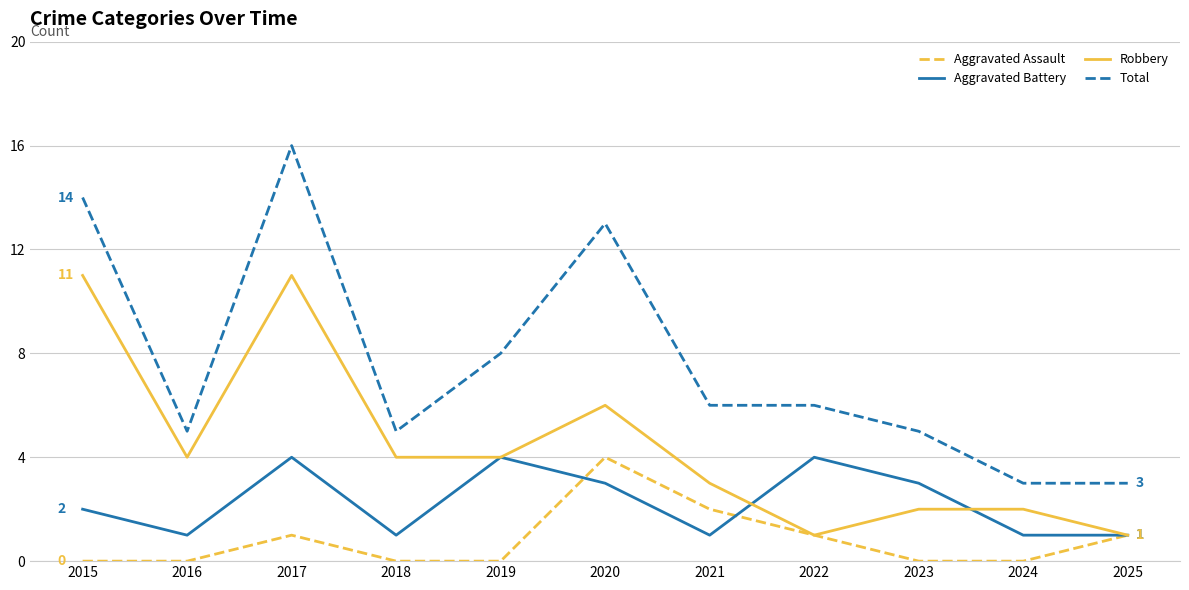

Rank the series by their average value, from highest to lowest.

Total, Robbery, Aggravated Battery, Aggravated Assault